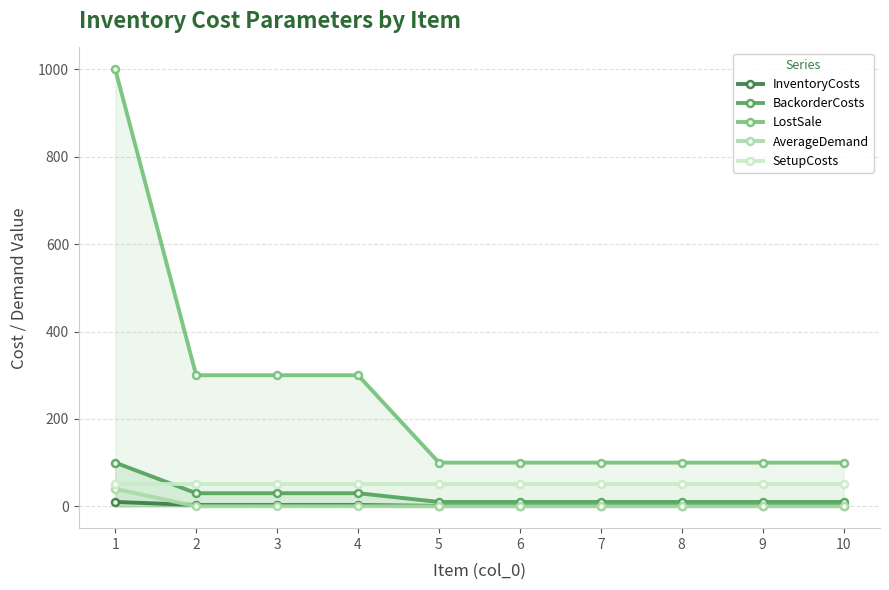

True or false: SetupCosts and BackorderCosts intersect in this chart.

True